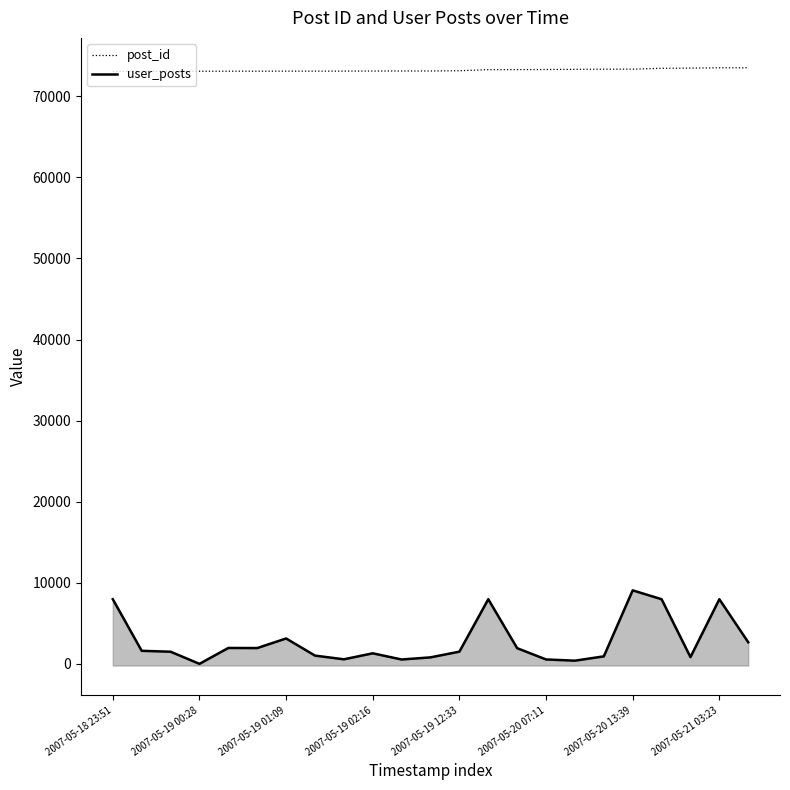

True or false: user_posts and post_id cross at least once.

False